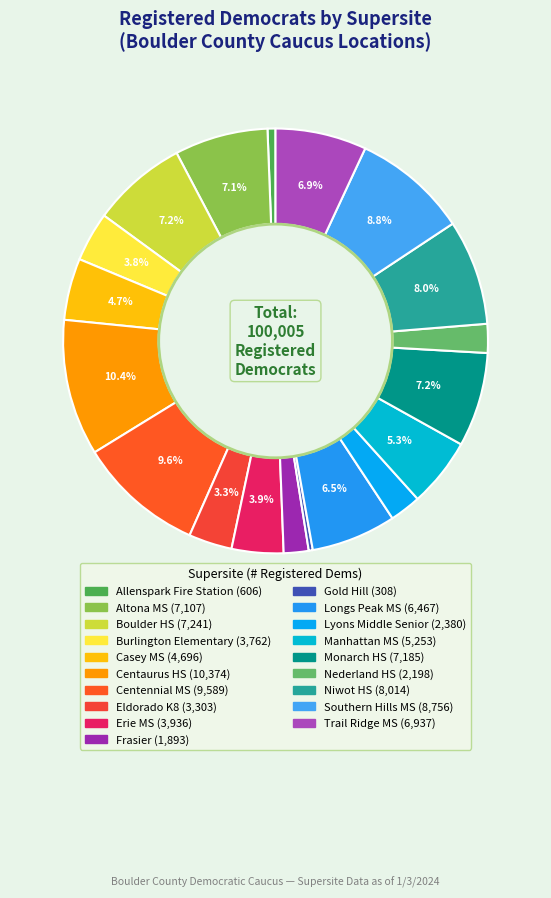

Does Gold Hill account for over 50% of the chart?

No